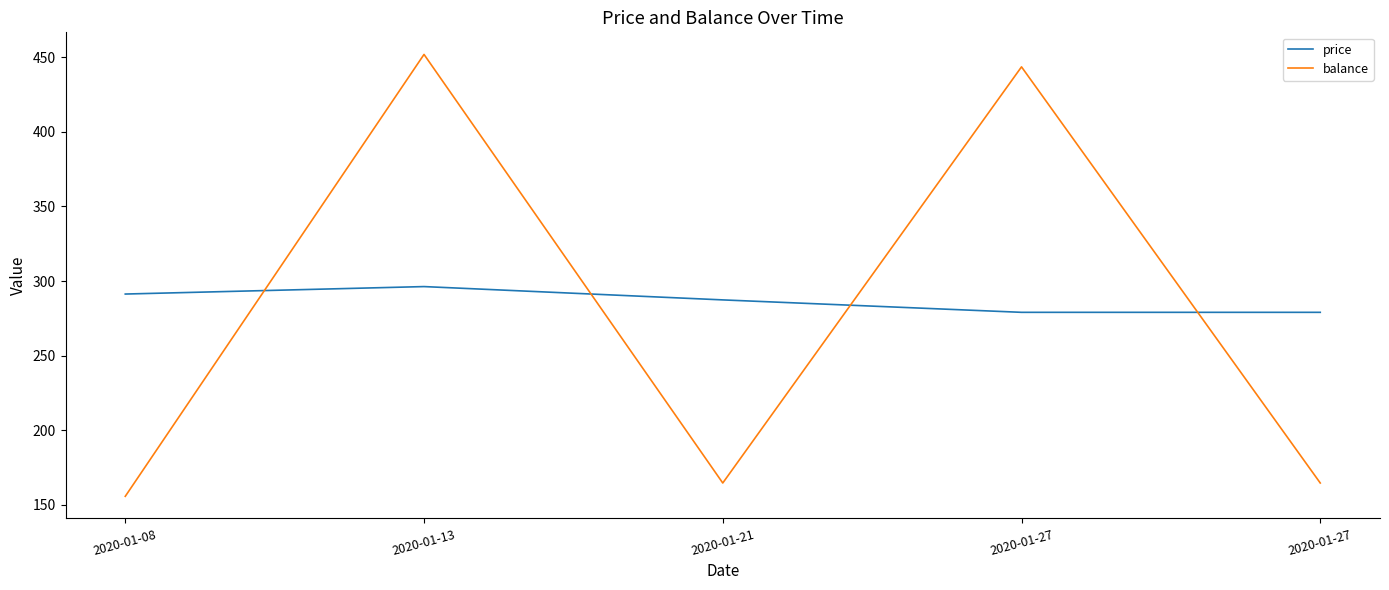

True or false: balance and price cross at least once.

True